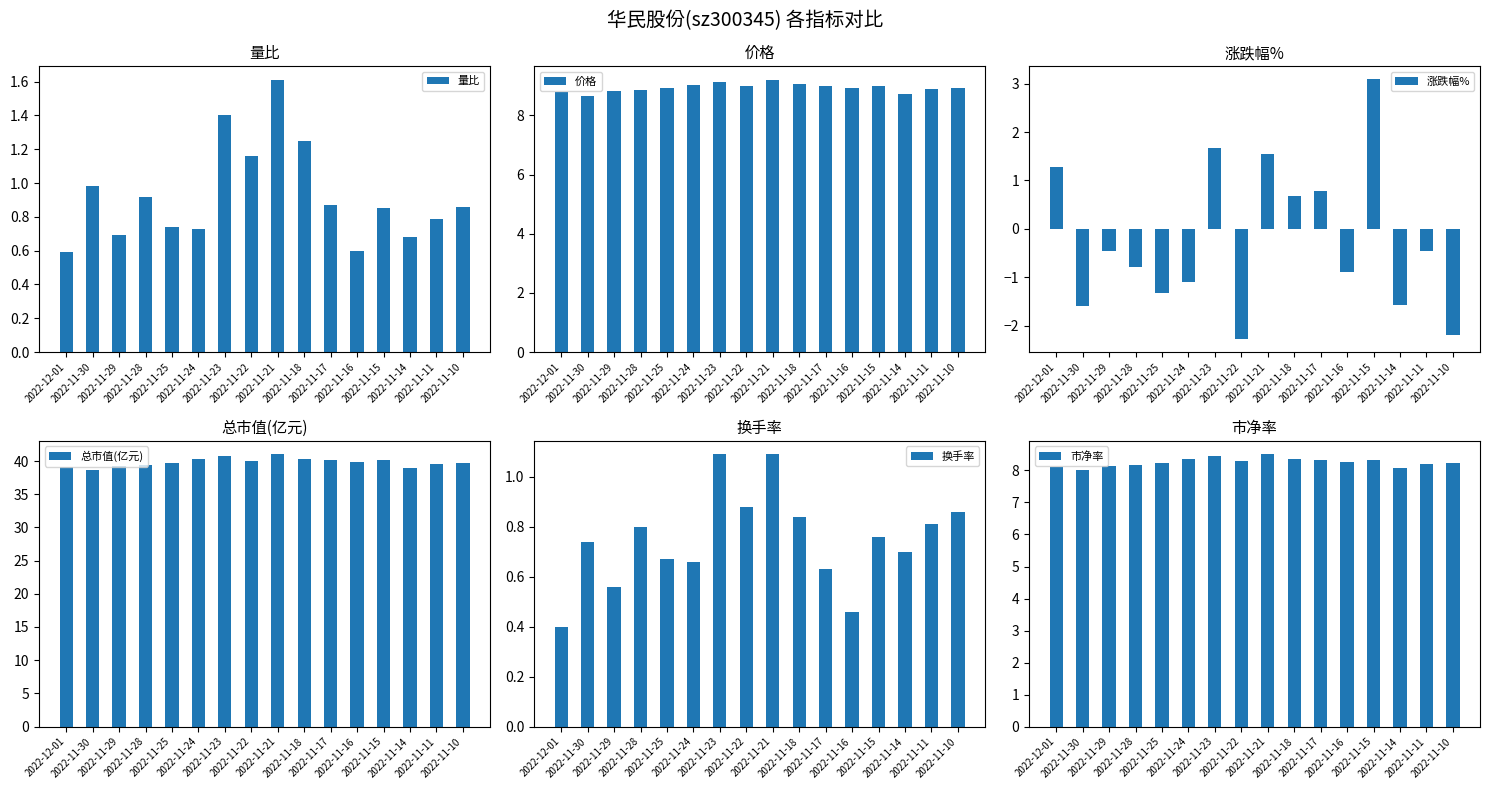

Reading right to left, transcribe all the data shown in this chart.

量比: 2022-11-10=0.9	2022-11-11=0.8	2022-11-14=0.7	2022-11-15=0.8	2022-11-16=0.6	2022-11-17=0.9	2022-11-18=1.2	2022-11-21=1.6	2022-11-22=1.2	2022-11-23=1.4	2022-11-24=0.7	2022-11-25=0.7	2022-11-28=0.9	2022-11-29=0.7	2022-11-30=1.0	2022-12-01=0.6
价格: 2022-11-10=8.9	2022-11-11=8.9	2022-11-14=8.7	2022-11-15=9.0	2022-11-16=8.9	2022-11-17=9.0	2022-11-18=9.1	2022-11-21=9.2	2022-11-22=9.0	2022-11-23=9.1	2022-11-24=9.0	2022-11-25=8.9	2022-11-28=8.8	2022-11-29=8.8	2022-11-30=8.7	2022-12-01=8.8
涨跌幅%: 2022-11-10=-2.2	2022-11-11=-0.5	2022-11-14=-1.6	2022-11-15=3.1	2022-11-16=-0.9	2022-11-17=0.8	2022-11-18=0.7	2022-11-21=1.6	2022-11-22=-2.3	2022-11-23=1.7	2022-11-24=-1.1	2022-11-25=-1.3	2022-11-28=-0.8	2022-11-29=-0.5	2022-11-30=-1.6	2022-12-01=1.3
总市值(亿元): 2022-11-10=39.8	2022-11-11=39.6	2022-11-14=39.0	2022-11-15=40.1	2022-11-16=39.8	2022-11-17=40.1	2022-11-18=40.4	2022-11-21=41.0	2022-11-22=40.1	2022-11-23=40.7	2022-11-24=40.3	2022-11-25=39.8	2022-11-28=39.4	2022-11-29=39.3	2022-11-30=38.6	2022-12-01=39.1
换手率: 2022-11-10=0.9	2022-11-11=0.8	2022-11-14=0.7	2022-11-15=0.8	2022-11-16=0.5	2022-11-17=0.6	2022-11-18=0.8	2022-11-21=1.1	2022-11-22=0.9	2022-11-23=1.1	2022-11-24=0.7	2022-11-25=0.7	2022-11-28=0.8	2022-11-29=0.6	2022-11-30=0.7	2022-12-01=0.4
市净率: 2022-11-10=8.2	2022-11-11=8.2	2022-11-14=8.1	2022-11-15=8.3	2022-11-16=8.2	2022-11-17=8.3	2022-11-18=8.4	2022-11-21=8.5	2022-11-22=8.3	2022-11-23=8.4	2022-11-24=8.3	2022-11-25=8.2	2022-11-28=8.2	2022-11-29=8.1	2022-11-30=8.0	2022-12-01=8.1